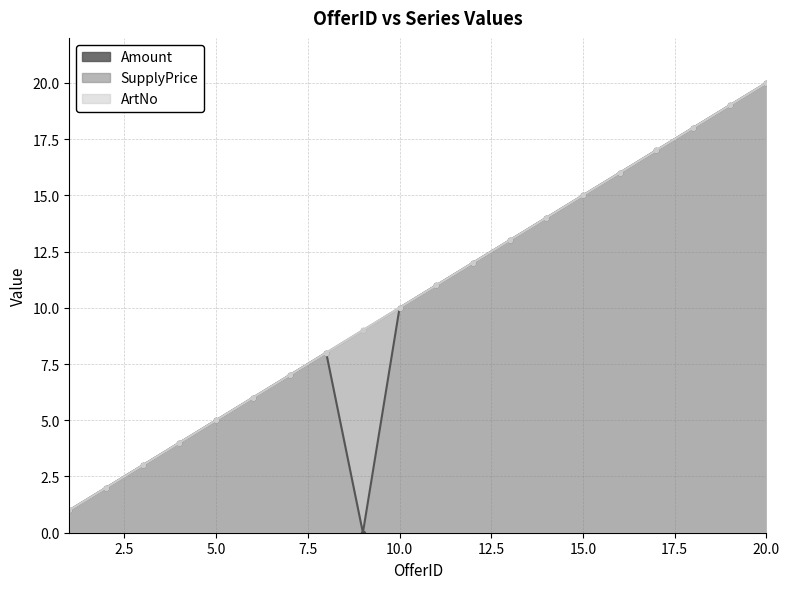

True or false: Amount and SupplyPrice cross at least once.

False